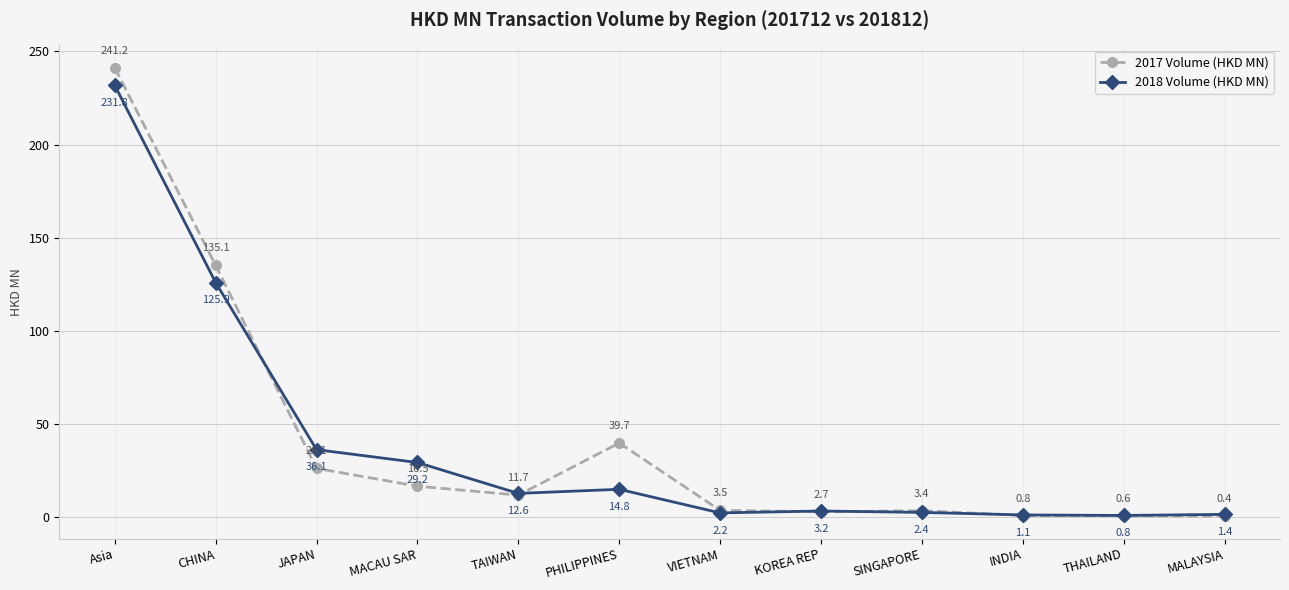

At how many categories does at least one series exceed 136?

1